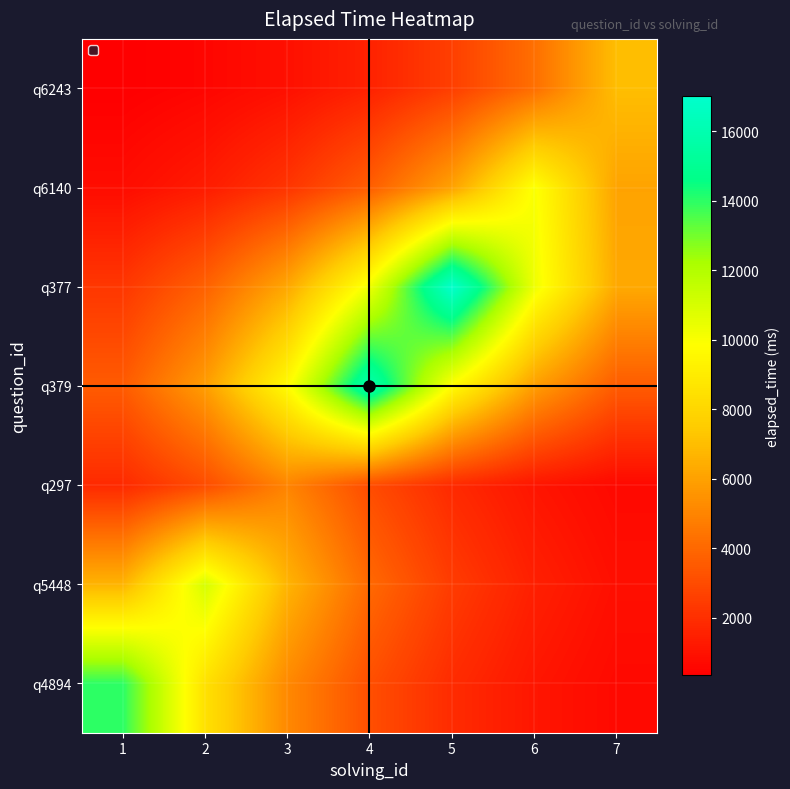

What is the total value across all series at 4?

41754.9